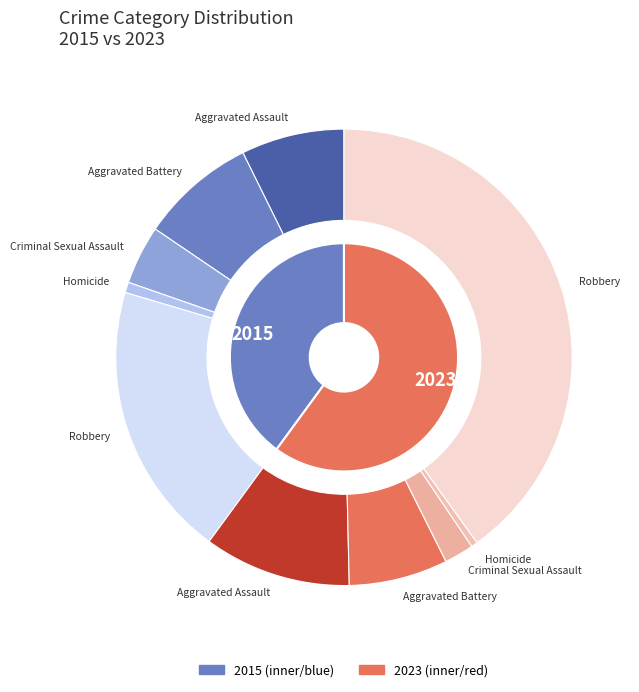

Which series changed the most between Aggravated Assault and Criminal Sexual Assault?

2023